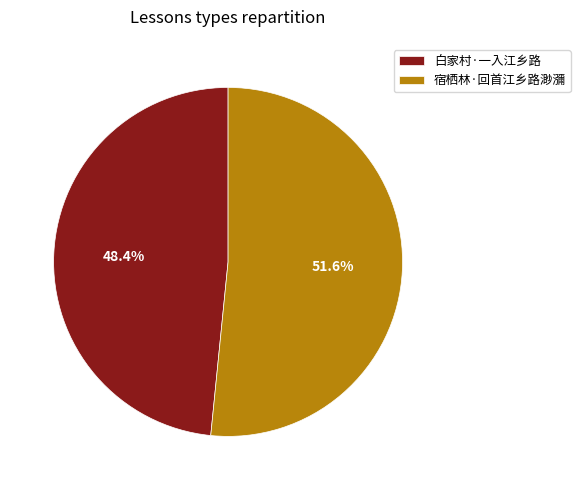

What is the total percentage of 宿栖林·回首江乡路渺瀰 and 白家村·一入江乡路?

100.0%